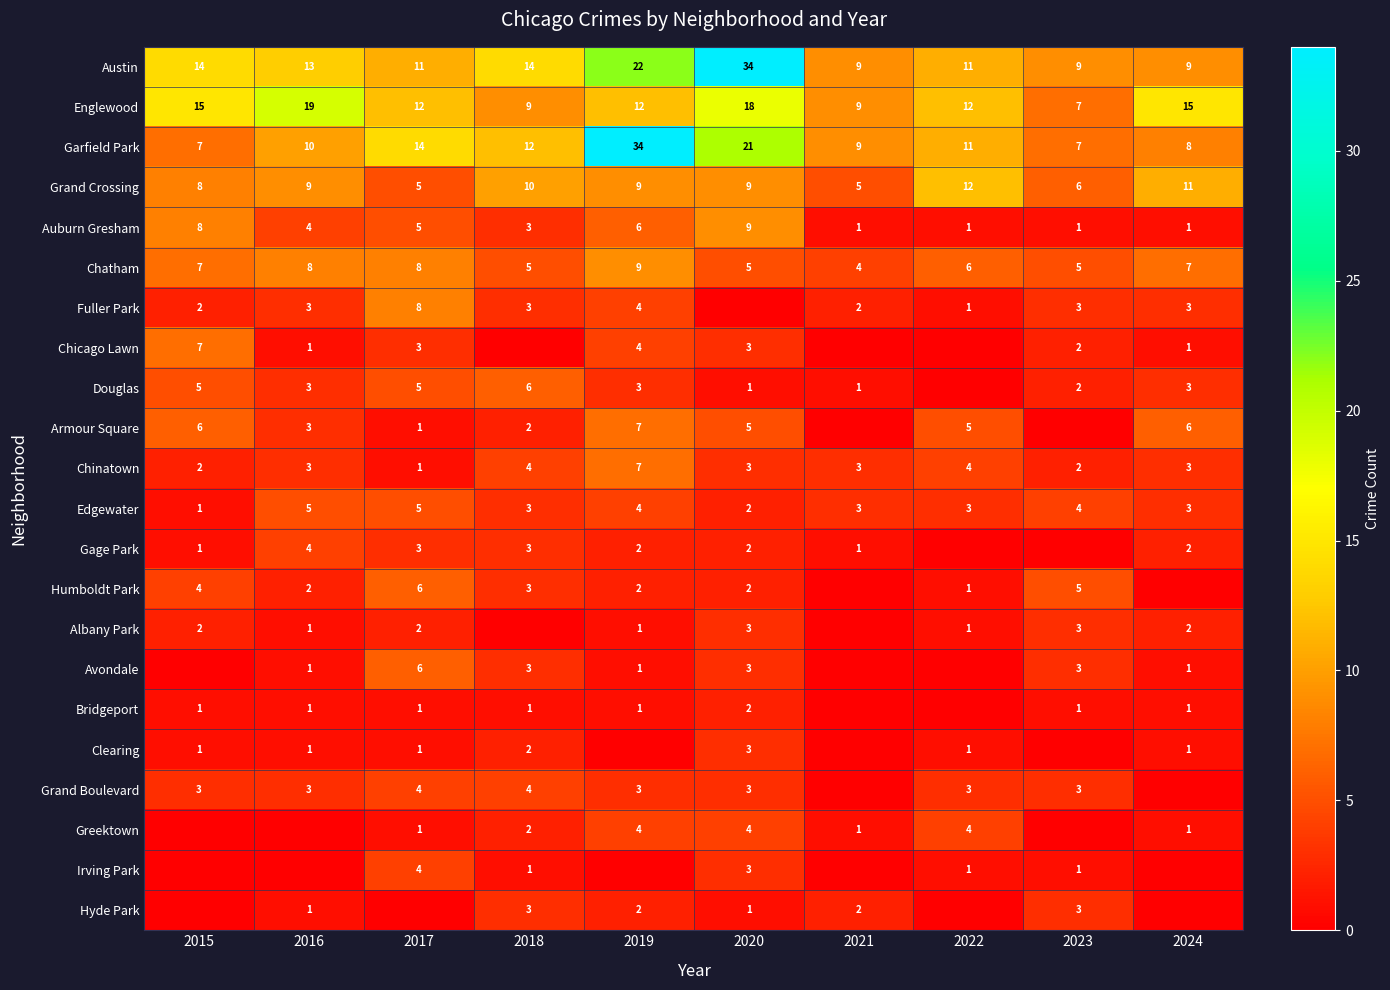

At how many categories does at least one series exceed 1?

10